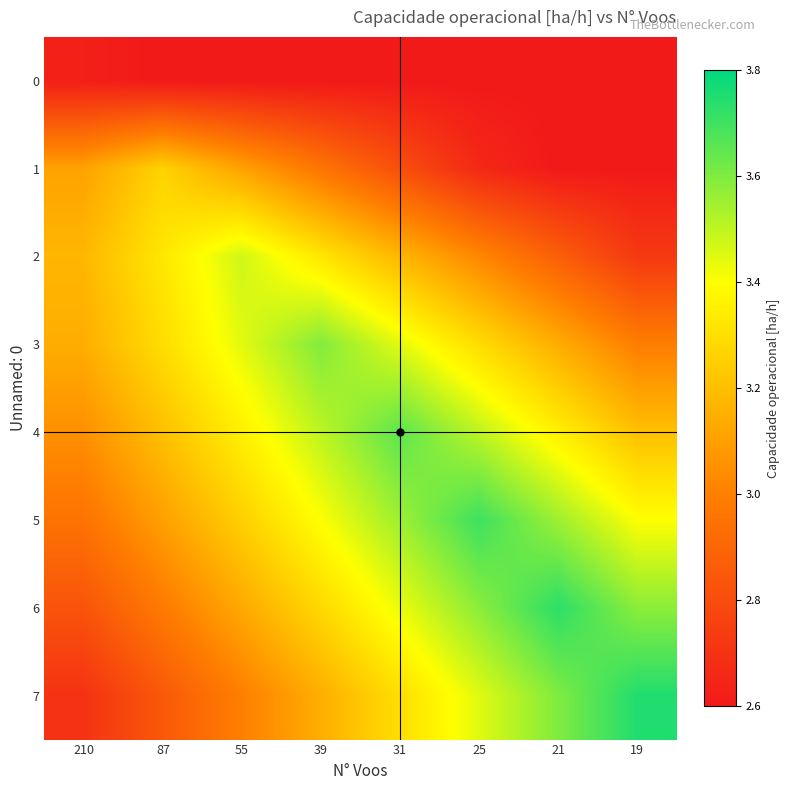

Reading left to right, what are all the values shown in this chart?

0: 210=2.6	87=2.6	55=2.6	39=2.6	31=2.6	25=2.6	21=2.6	19=2.6
1: 210=3.1	87=3.3	55=3.1	39=3.0	31=2.8	25=2.7	21=2.6	19=2.6
2: 210=3.2	87=3.3	55=3.5	39=3.3	31=3.2	25=3.0	21=2.9	19=2.7
3: 210=3.1	87=3.3	55=3.4	39=3.6	31=3.4	25=3.3	21=3.1	19=3.0
4: 210=3.1	87=3.2	55=3.4	39=3.5	31=3.7	25=3.5	21=3.4	19=3.2
5: 210=3.0	87=3.1	55=3.3	39=3.4	31=3.6	25=3.7	21=3.6	19=3.4
6: 210=2.8	87=3.0	55=3.1	39=3.3	31=3.4	25=3.6	21=3.7	19=3.6
7: 210=2.7	87=2.8	55=3.0	39=3.1	31=3.3	25=3.4	21=3.6	19=3.7